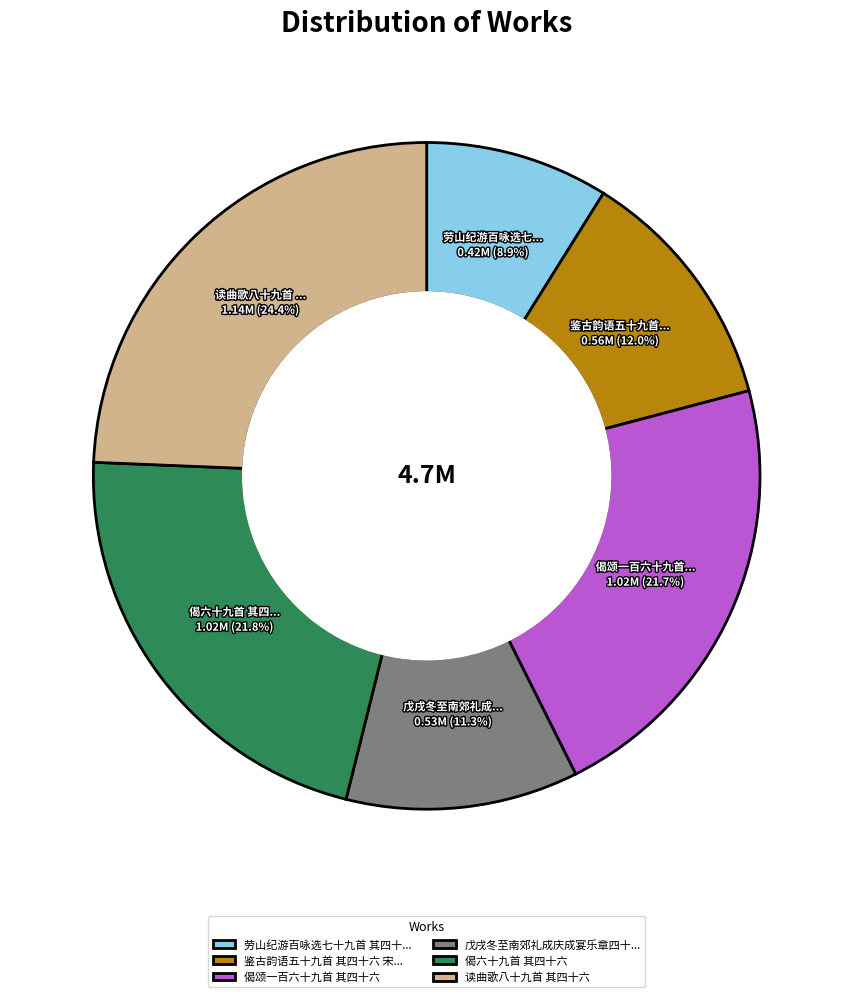

Do 鉴古韵语五十九首 其四十六 宋... and 读曲歌八十九首 其四十六 together represent more than half of the pie?

No